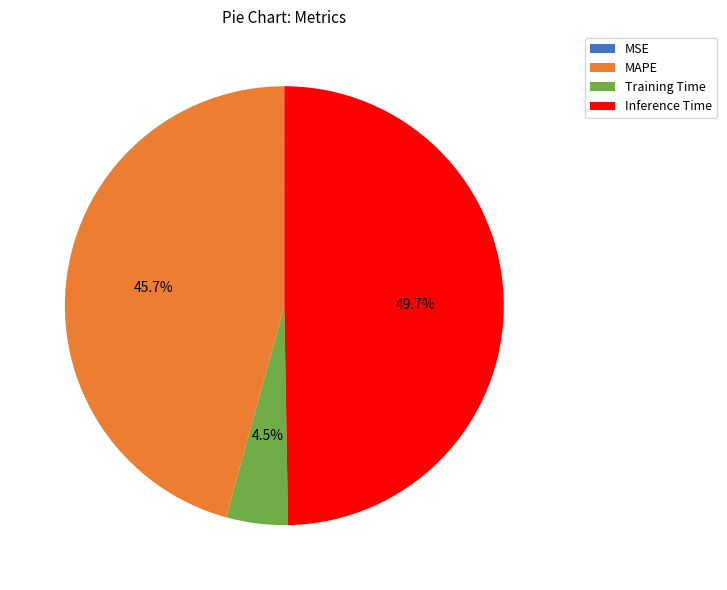

Is there any slice that represents more than half of the pie?

No